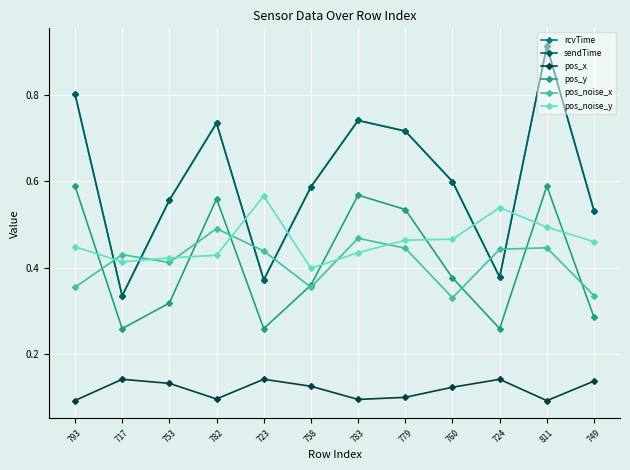

True or false: rcvTime and pos_x intersect in this chart.

False